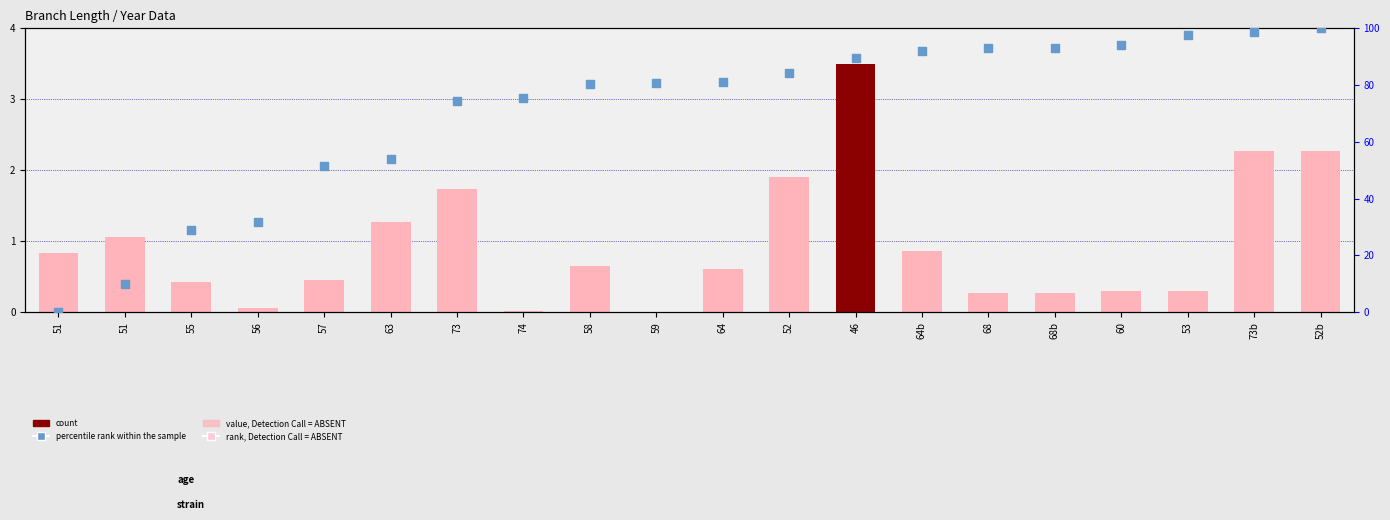

At how many categories does at least one series exceed 11?

18